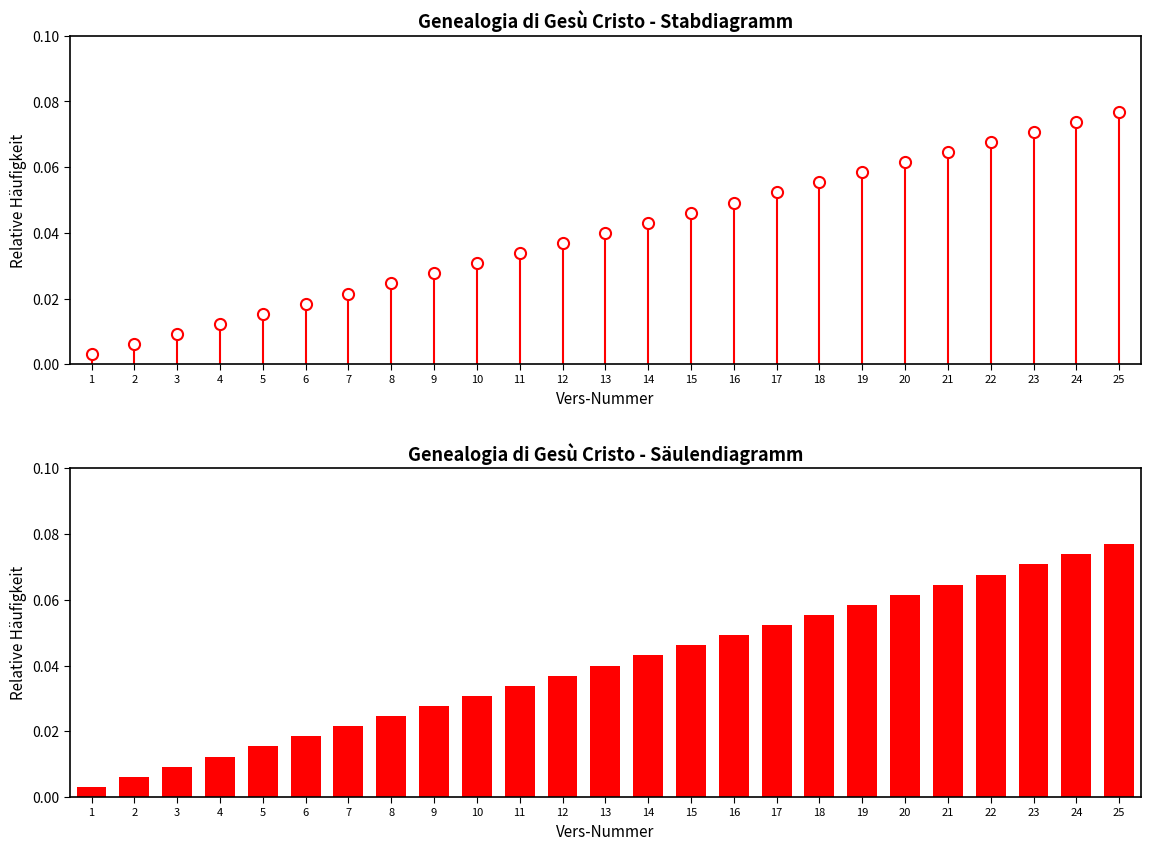

Rank the categories by value from lowest to highest.

1, 2, 3, 4, 5, 6, 7, 8, 9, 10, 11, 12, 13, 14, 15, 16, 17, 18, 19, 20, 21, 22, 23, 24, 25